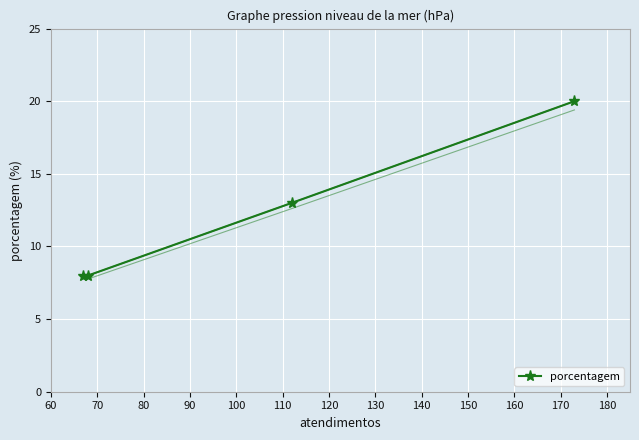

How many values are between 8 and 20?

4